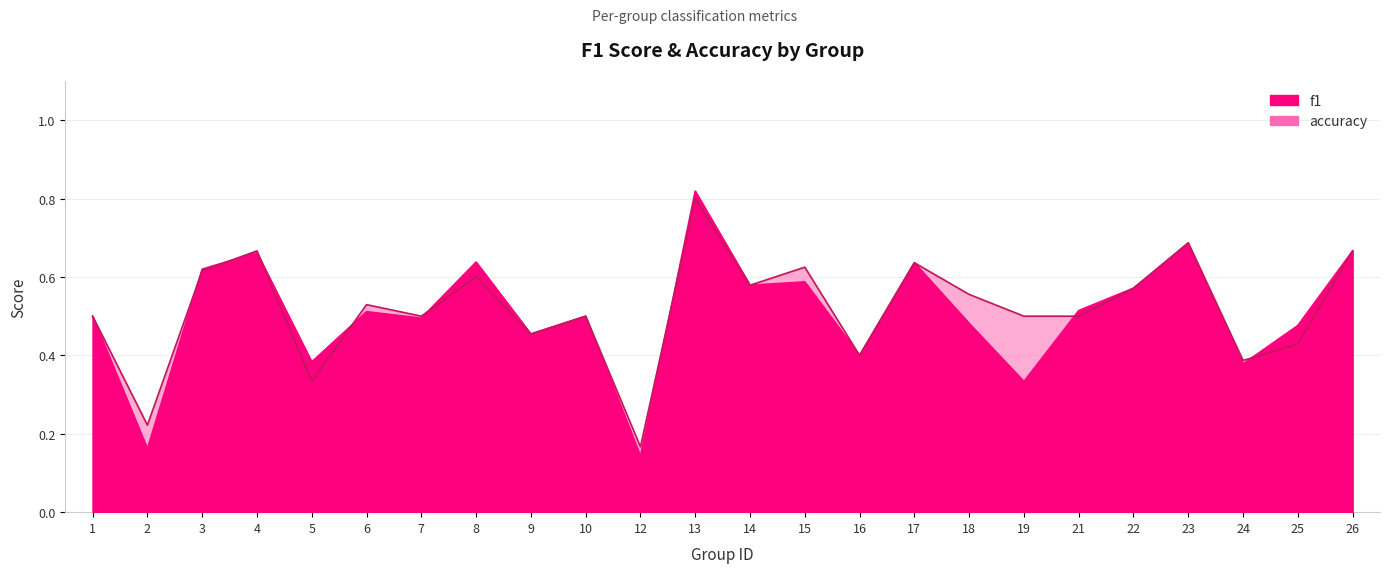

Which category has the highest value in the accuracy series?

13